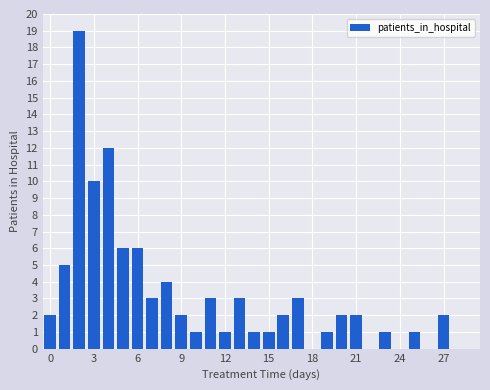

How many series are shown in this chart?

1